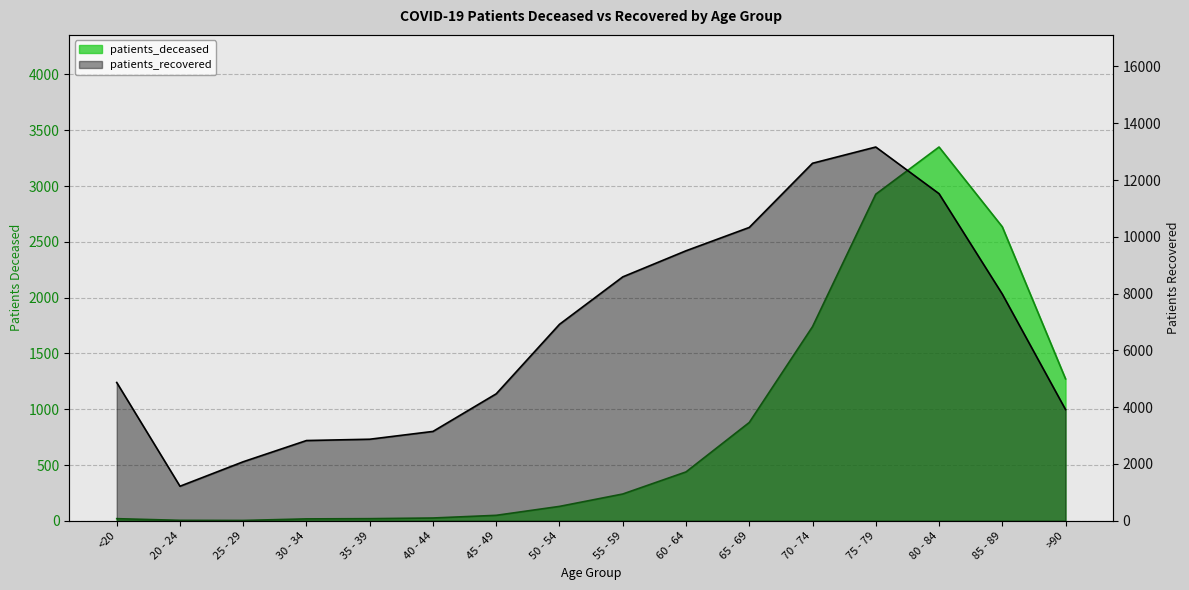

Does the chart display data point markers on the line(s)?

No